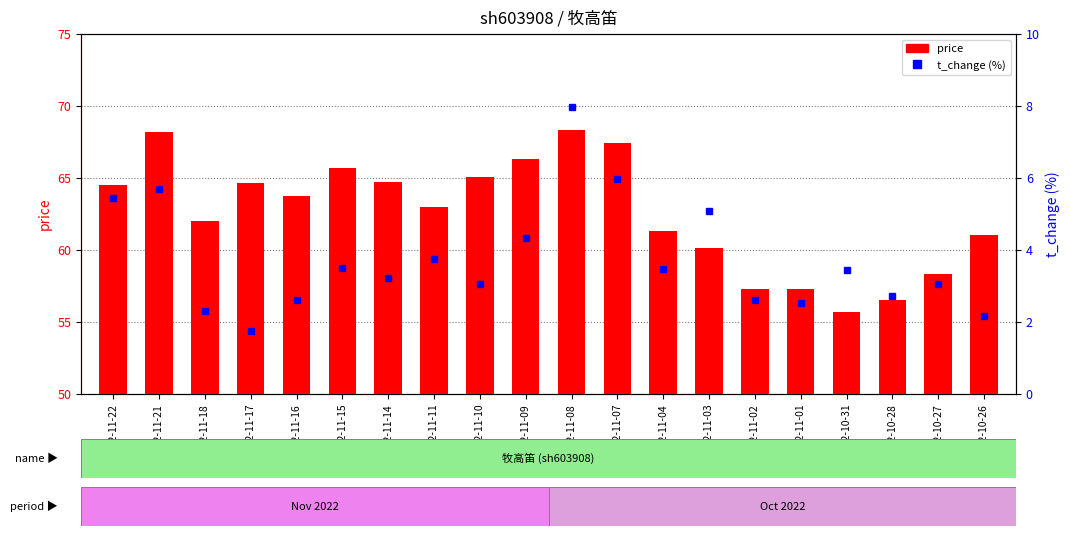

Does the chart contain any negative values?

No